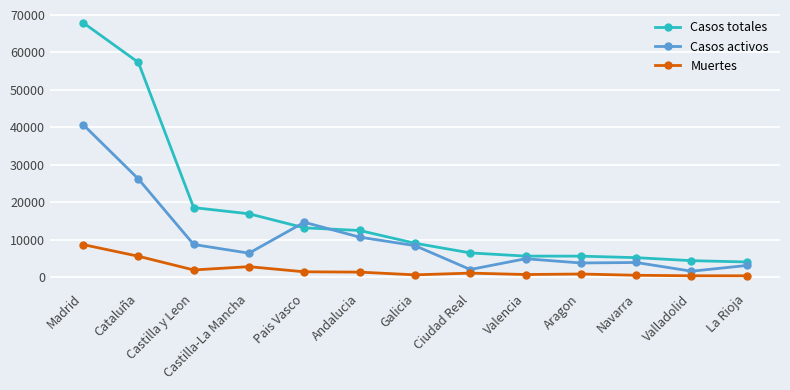

What is the greatest value displayed?

67932